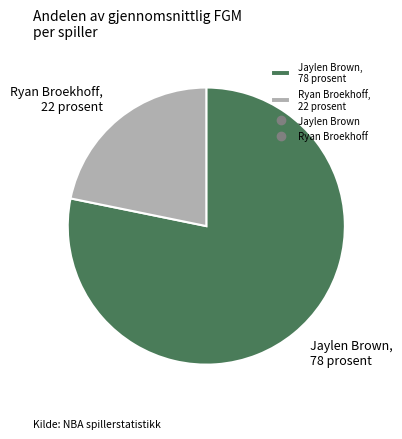

Rank the categories by value from highest to lowest.

Jaylen Brown, Ryan Broekhoff